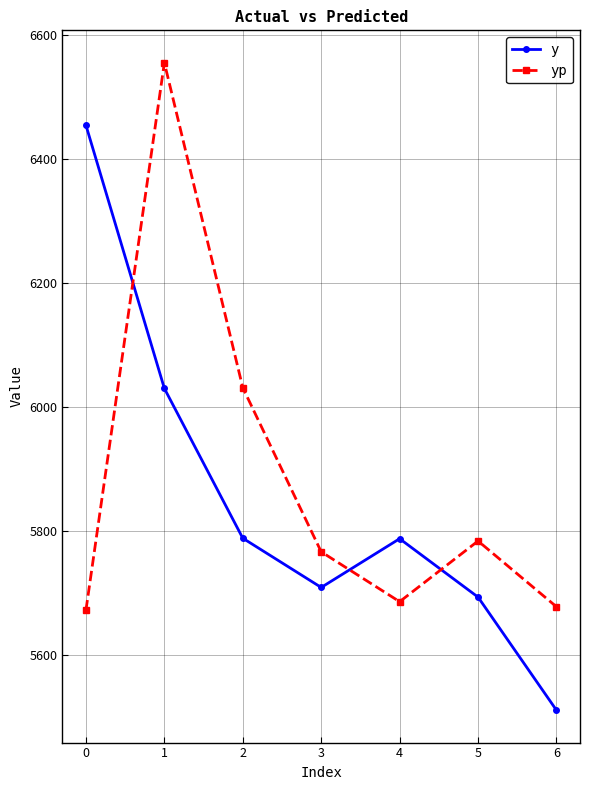

What is the difference between the highest and lowest values at 4?

101.6